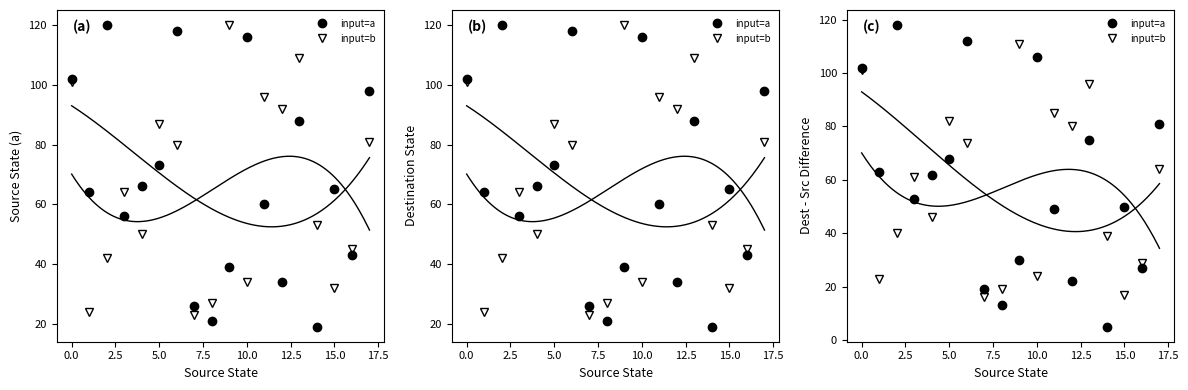

What is the difference between the input=a values at 12 and 17?

59